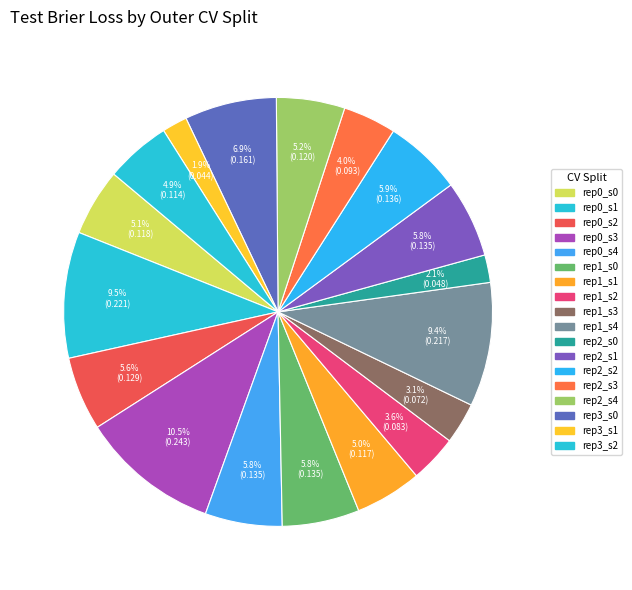

Count the number of slices in the pie.

18